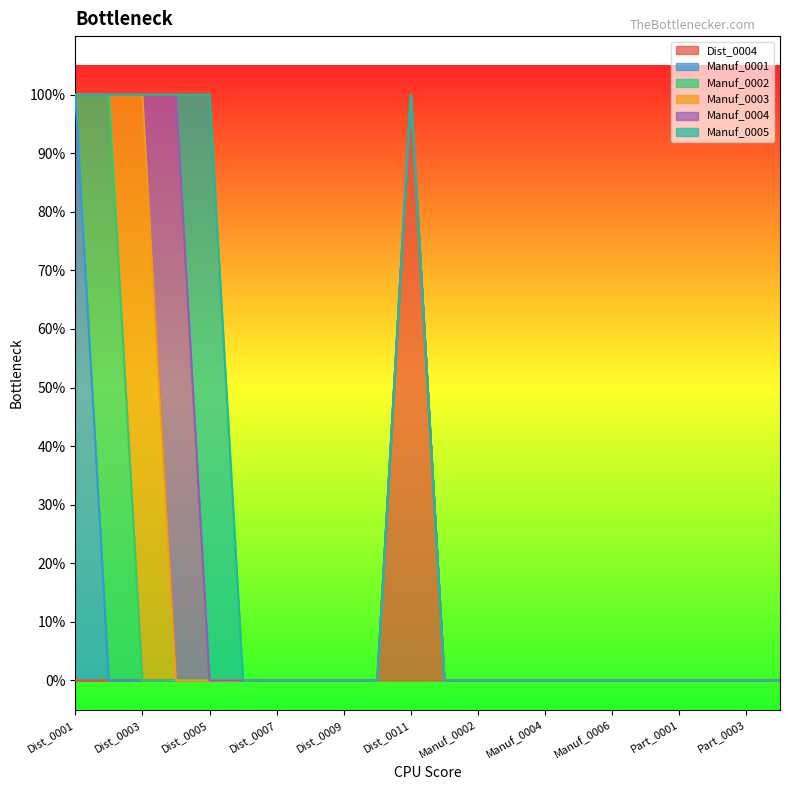

Rank the series at Dist_0004 from lowest to highest value.

Dist_0004, Manuf_0001, Manuf_0002, Manuf_0003, Manuf_0005, Manuf_0004